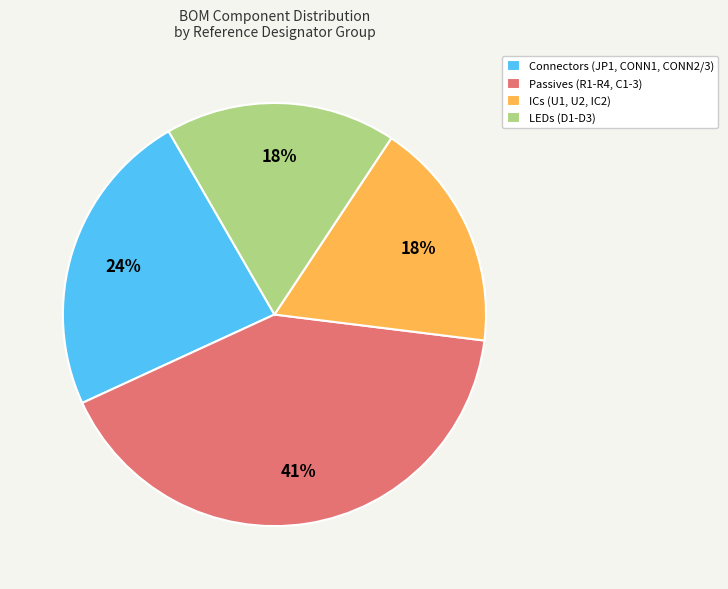

To the nearest percent, what is the average slice percentage?

25%